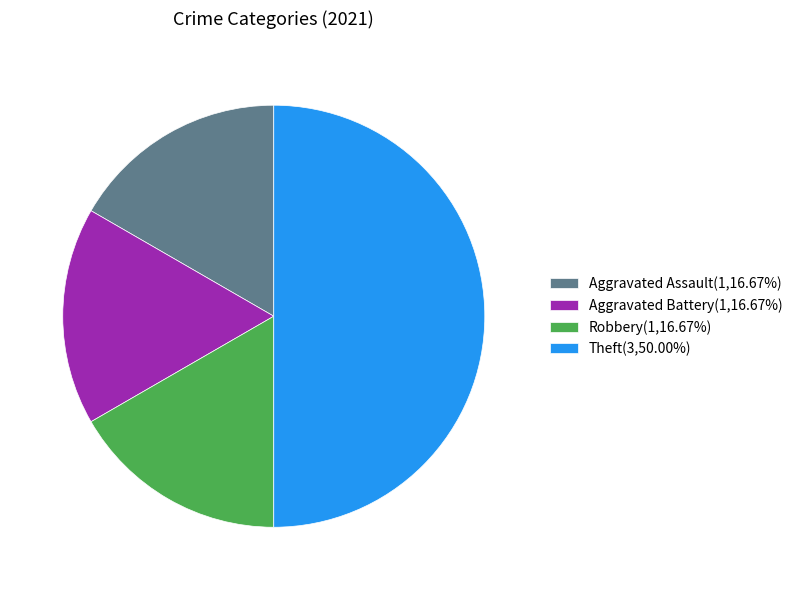

Which category has the biggest portion of the pie?

Theft